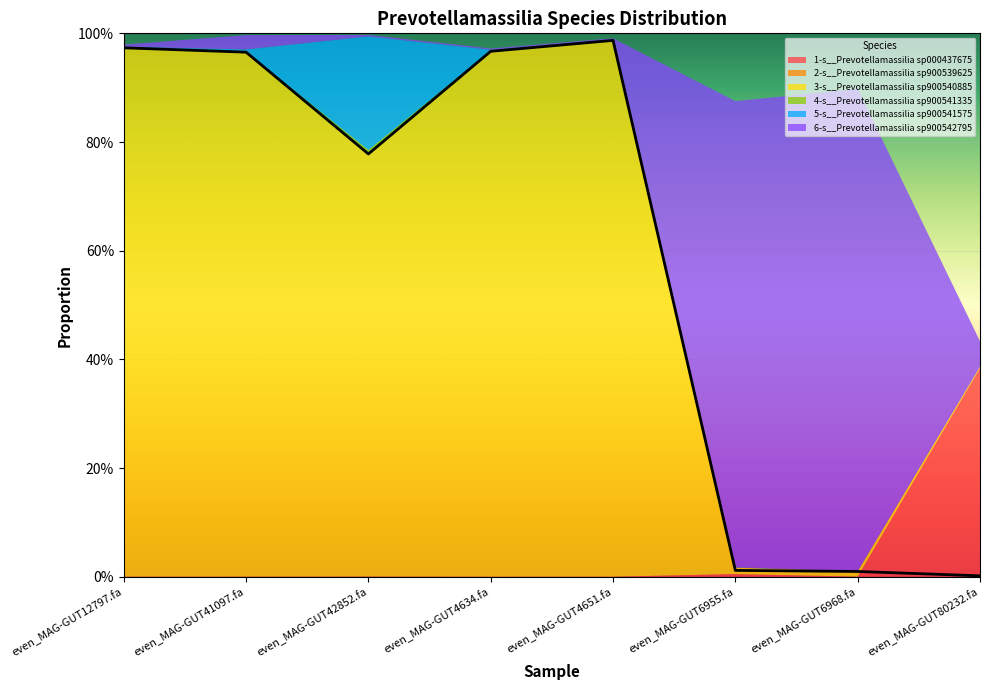

What is the label of the 2nd point from the right?

even_MAG-GUT6968.fa